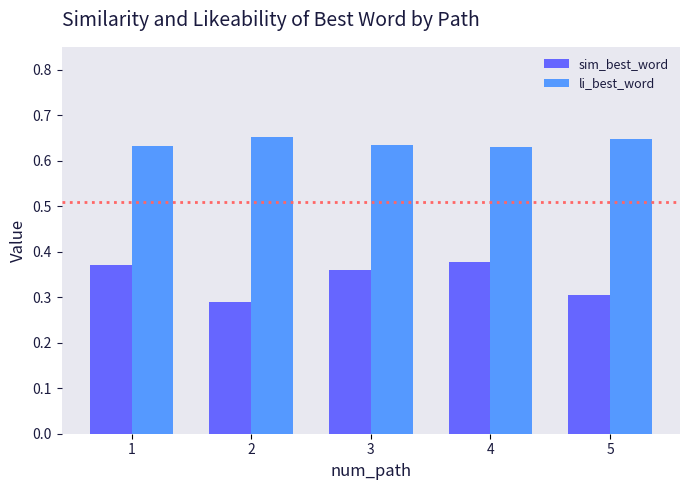

Which series has the largest range (max minus min)?

sim_best_word